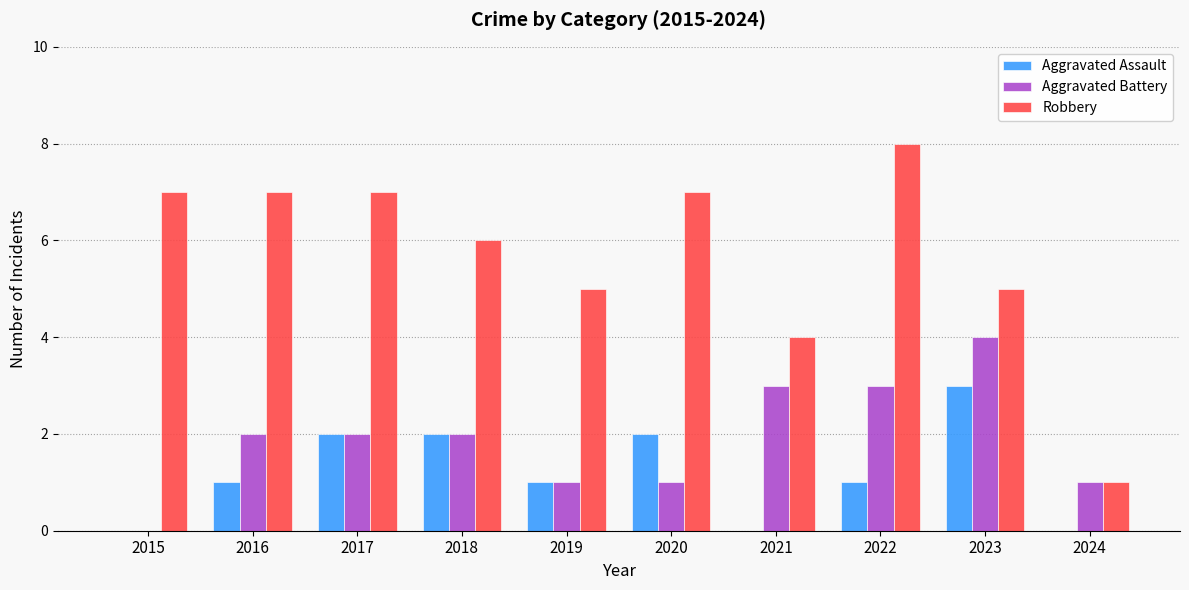

How many distinct data groups are displayed?

3